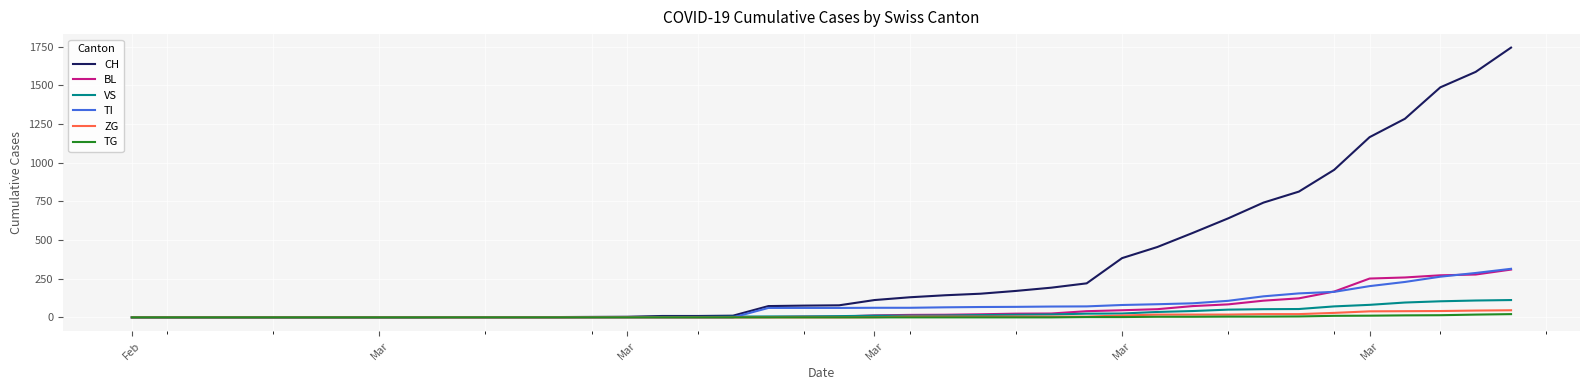

How many distinct data groups are displayed?

6